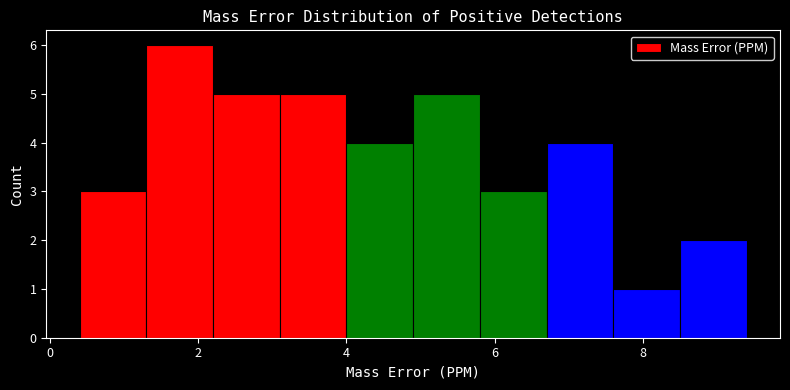

Which range on the x-axis has the tallest bar?

1.3 to 2.2